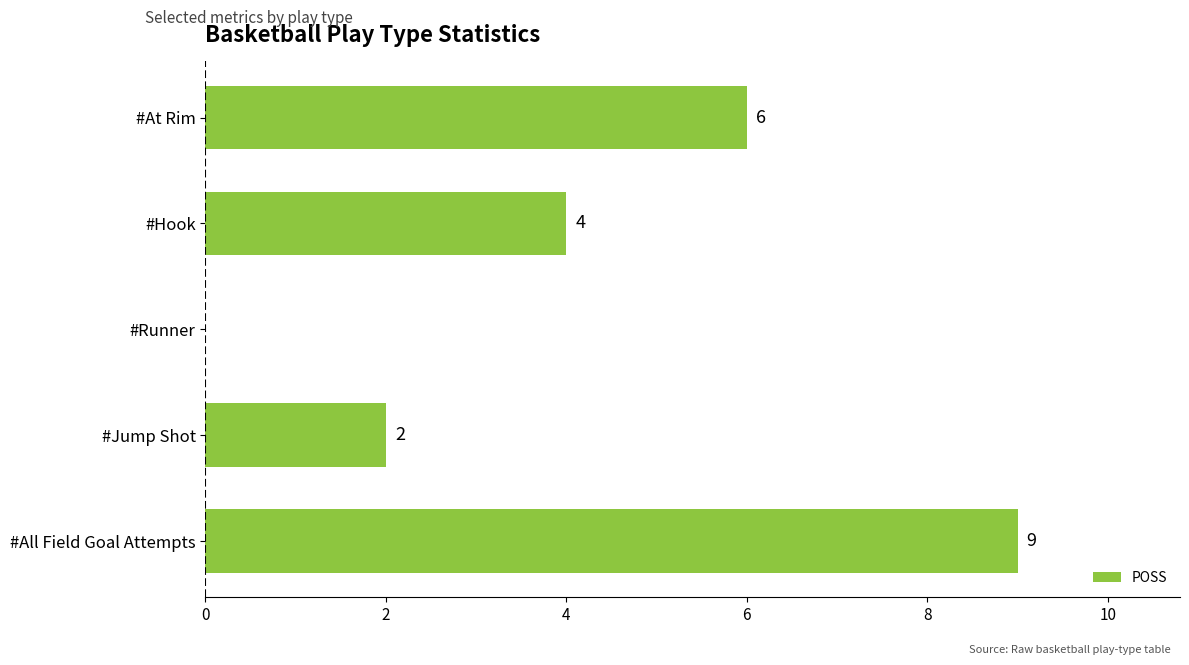

Read the value at #Hook.

4